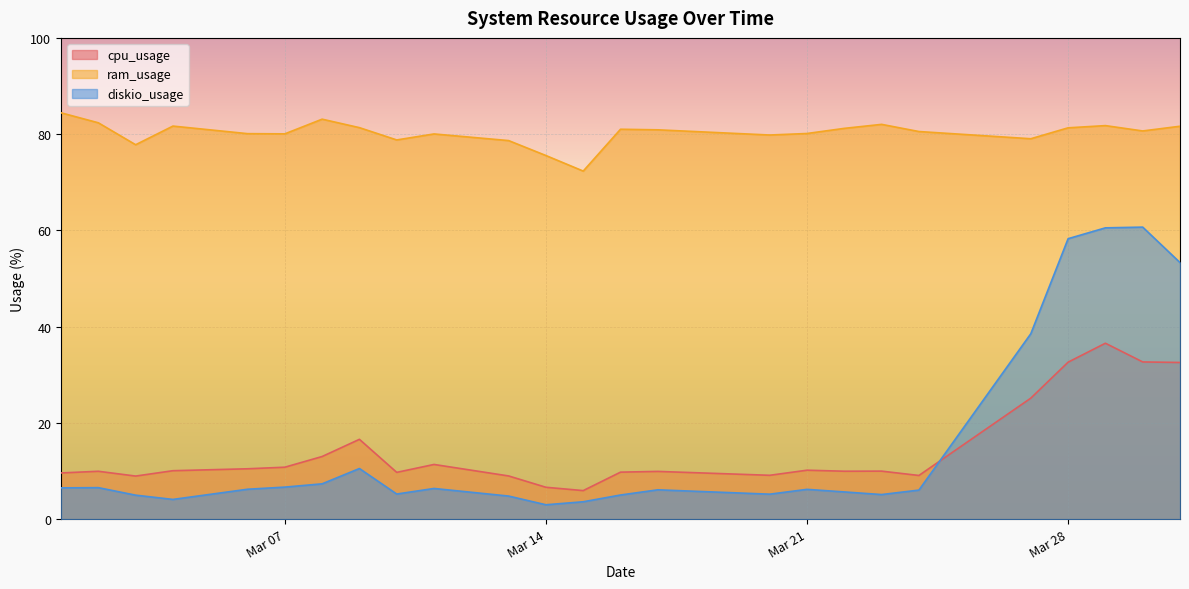

What is the value of the ram_usage point at the 4th from the left?

81.7